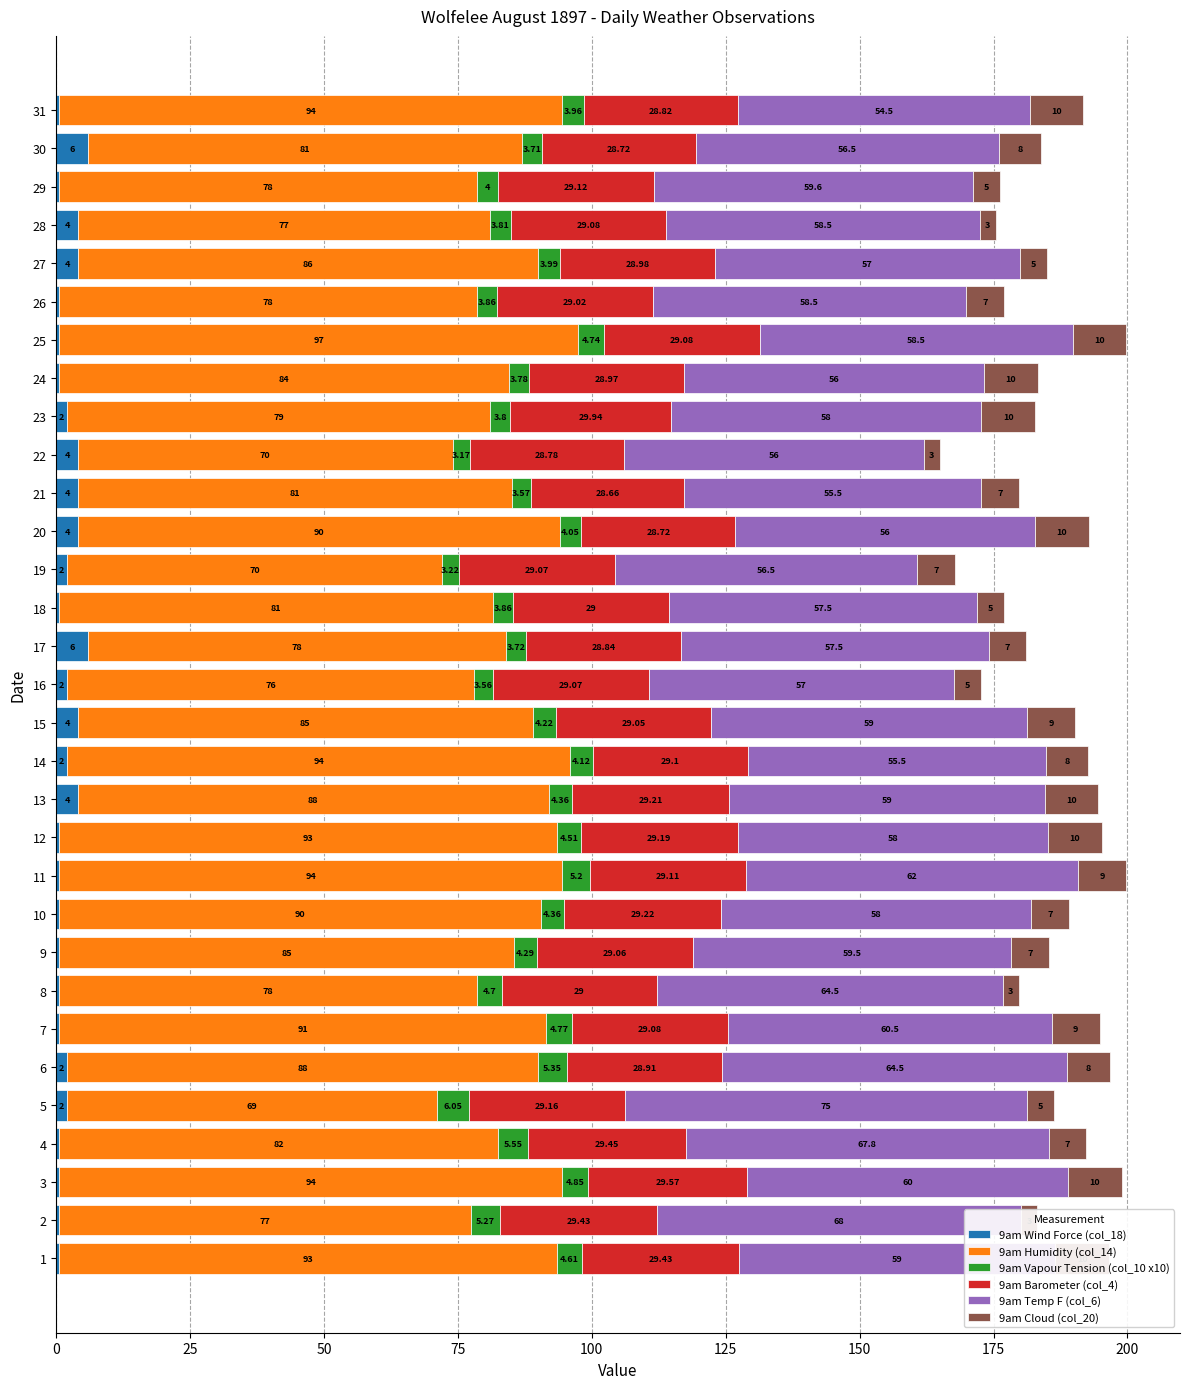

How many groups of bars are there?

31